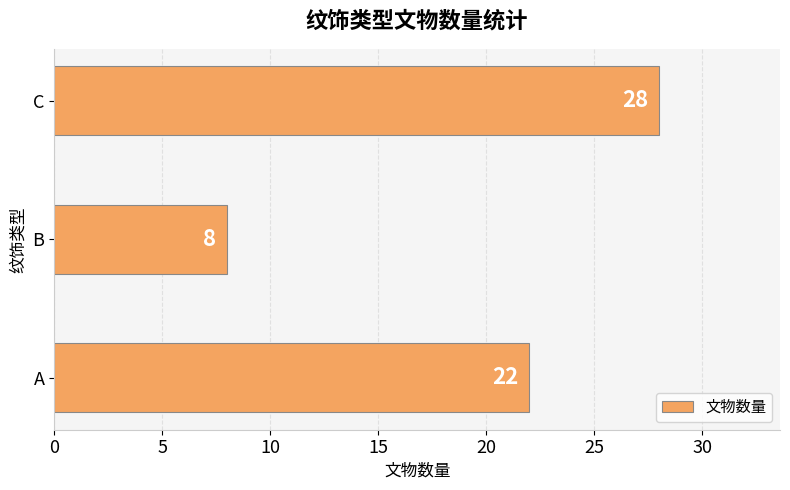

Which has a higher value, B or C?

C